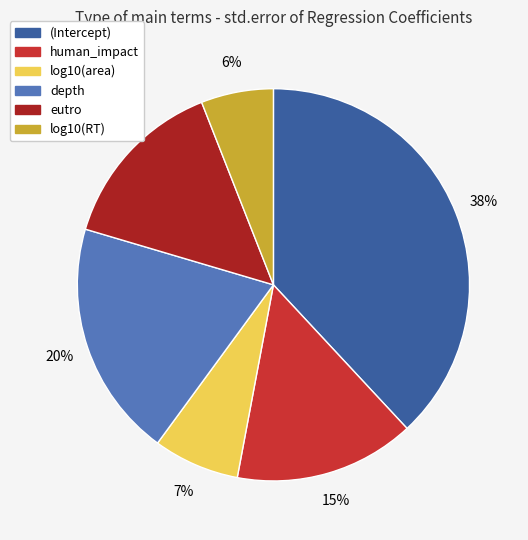

How many segments does this pie chart have?

6